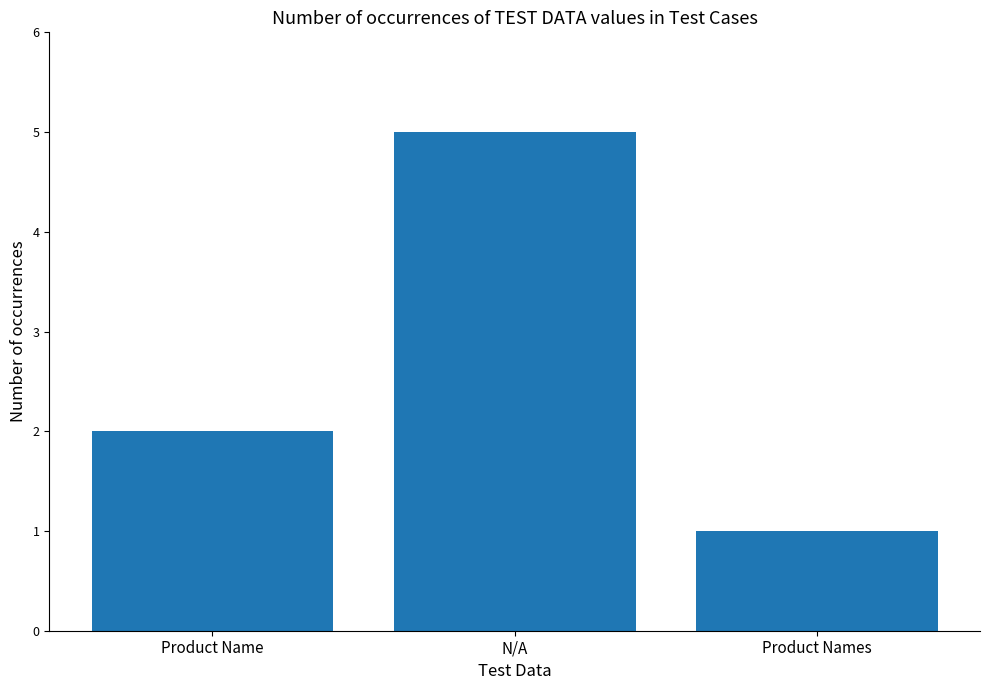

What is the value of the 2nd bar from the left?

5